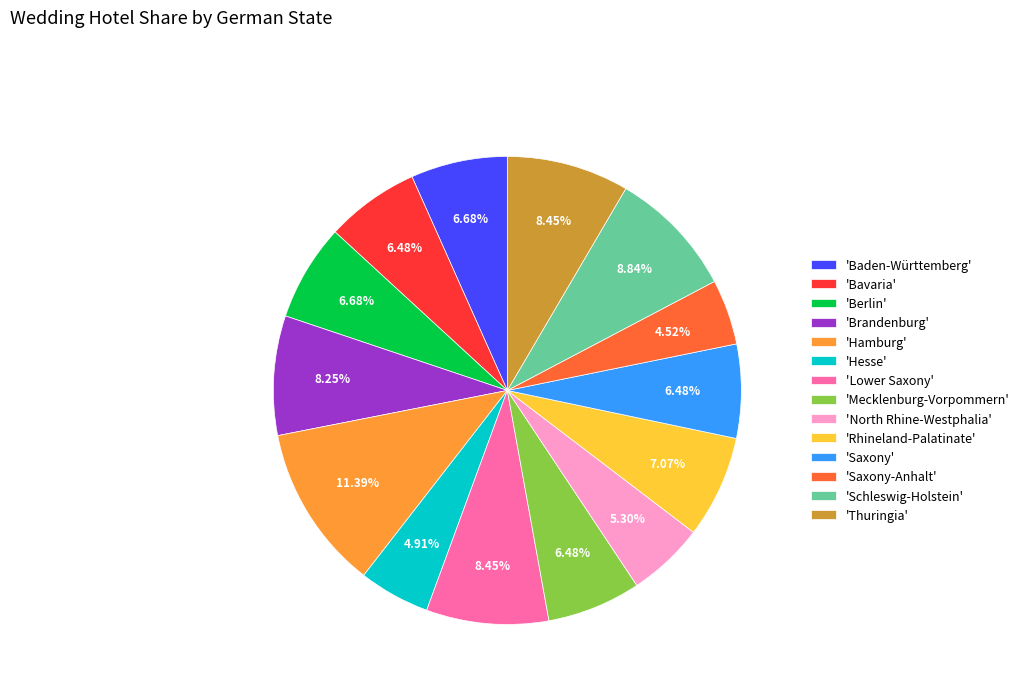

How many segments does this pie chart have?

14